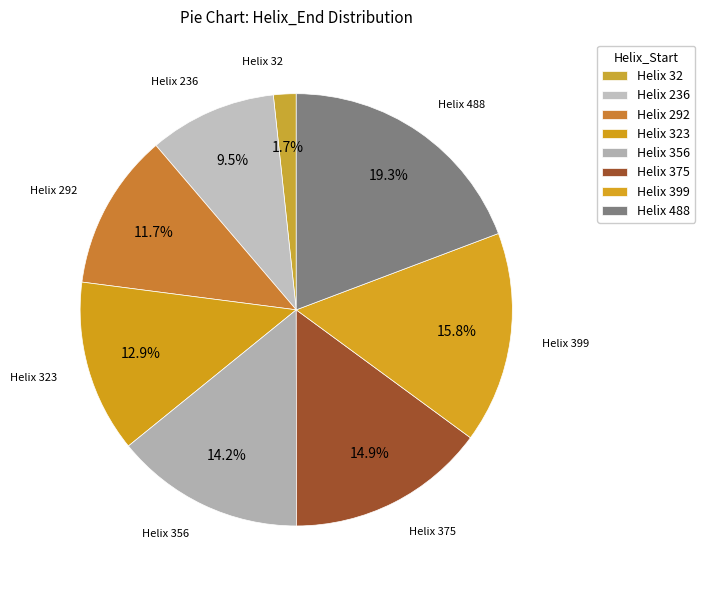

How many segments does this pie chart have?

8